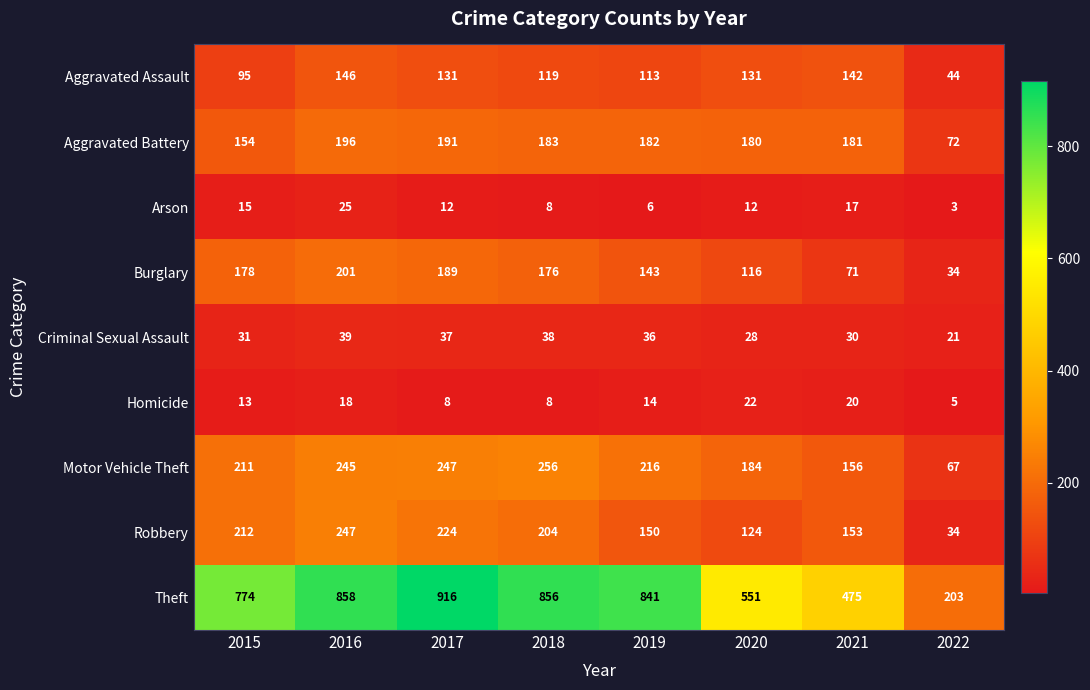

How many data points in Motor Vehicle Theft are less than 216?

4